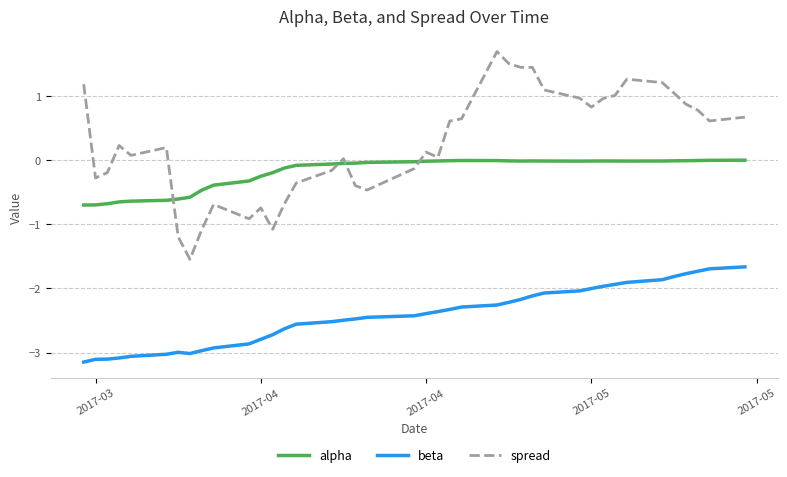

Rank the series by their average value, from highest to lowest.

spread, alpha, beta